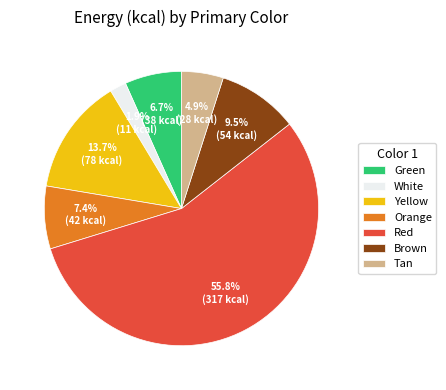

To the nearest percent, what is the combined percentage of White and Orange?

9%